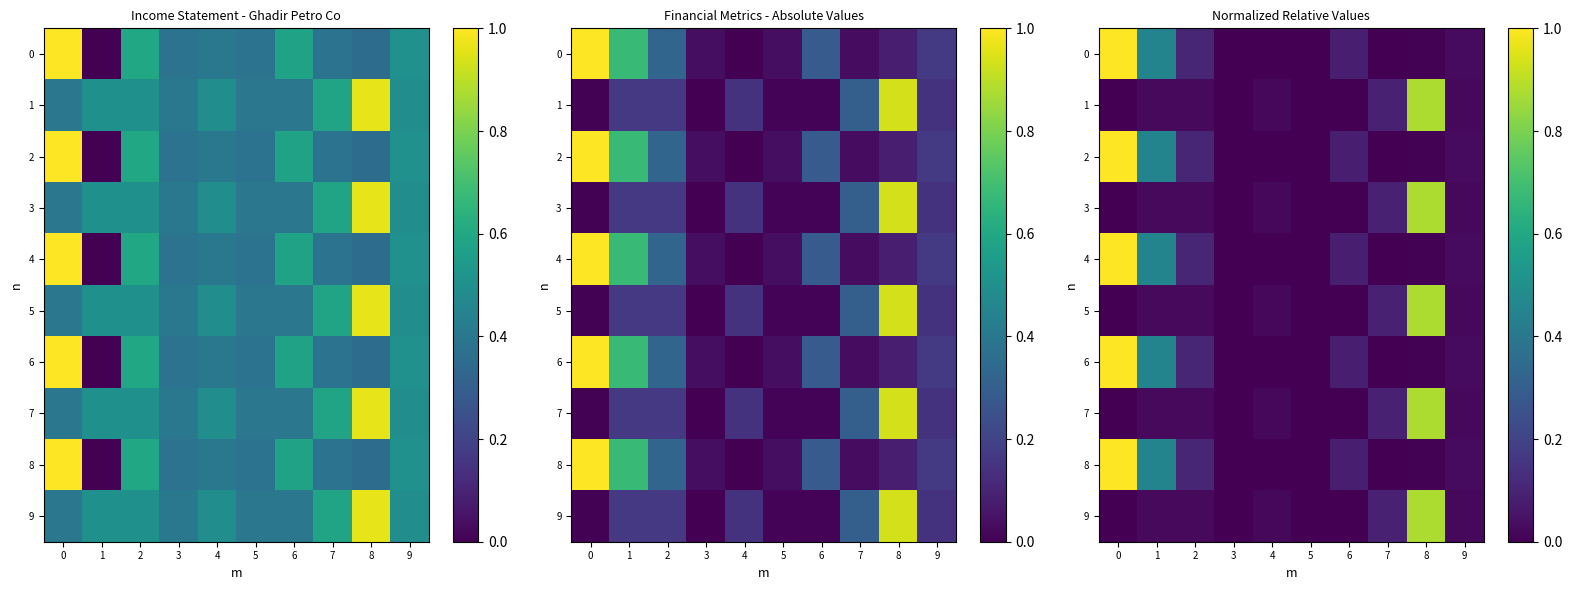

List the series in order of their peak value, lowest first.

1, 3, 5, 7, 9, 0, 2, 4, 6, 8